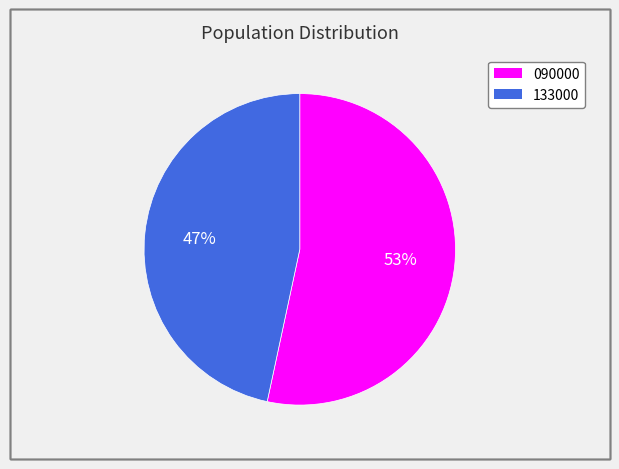

Approximately how many times larger is the value at 090000 compared to 133000?

1.1